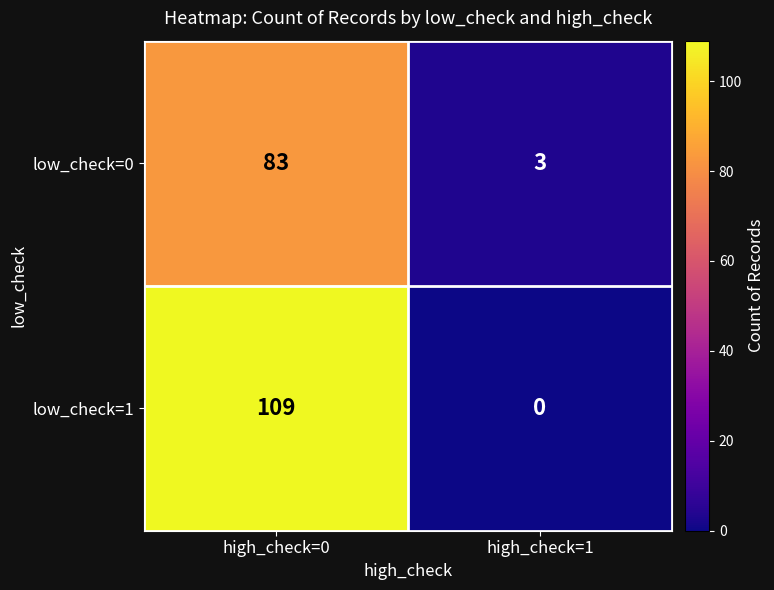

What is the difference between the maximum and minimum values in the low_check=0 series?

80